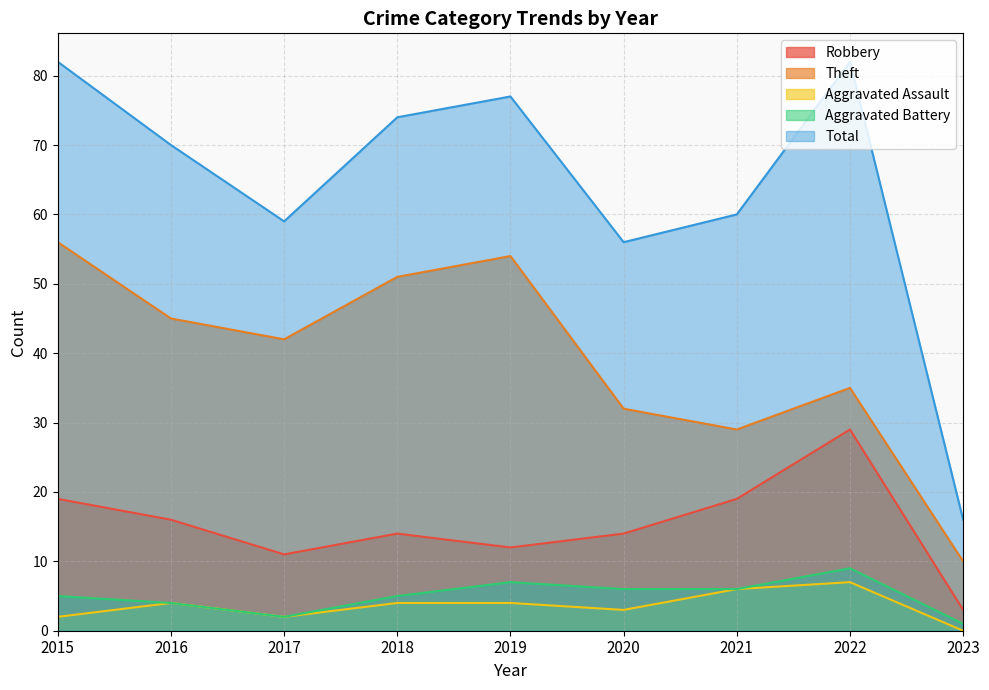

The Aggravated Assault series shows 0 at 2023. True or false?

True